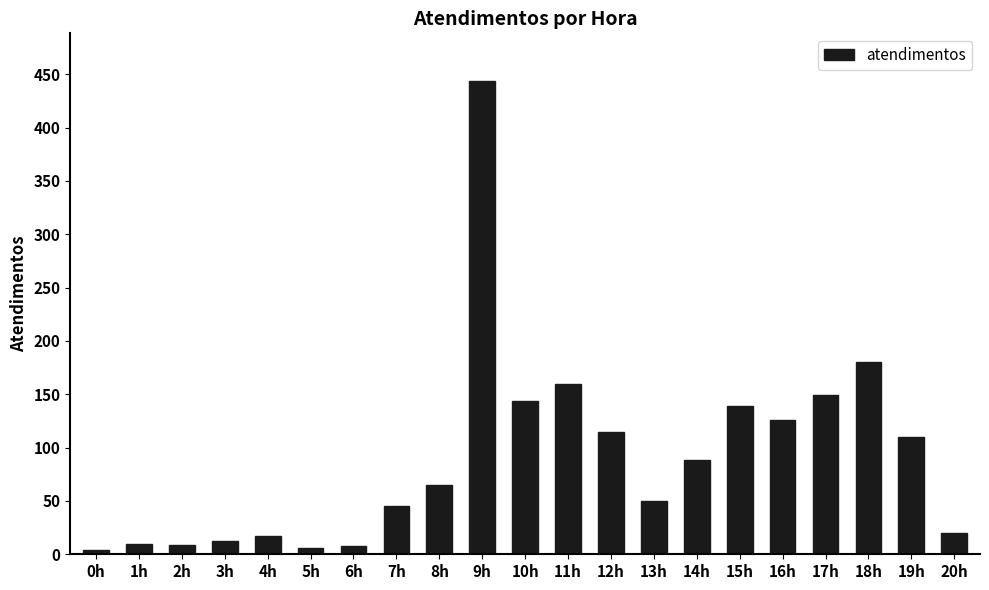

Which has a higher value, 4h or 11h?

11h